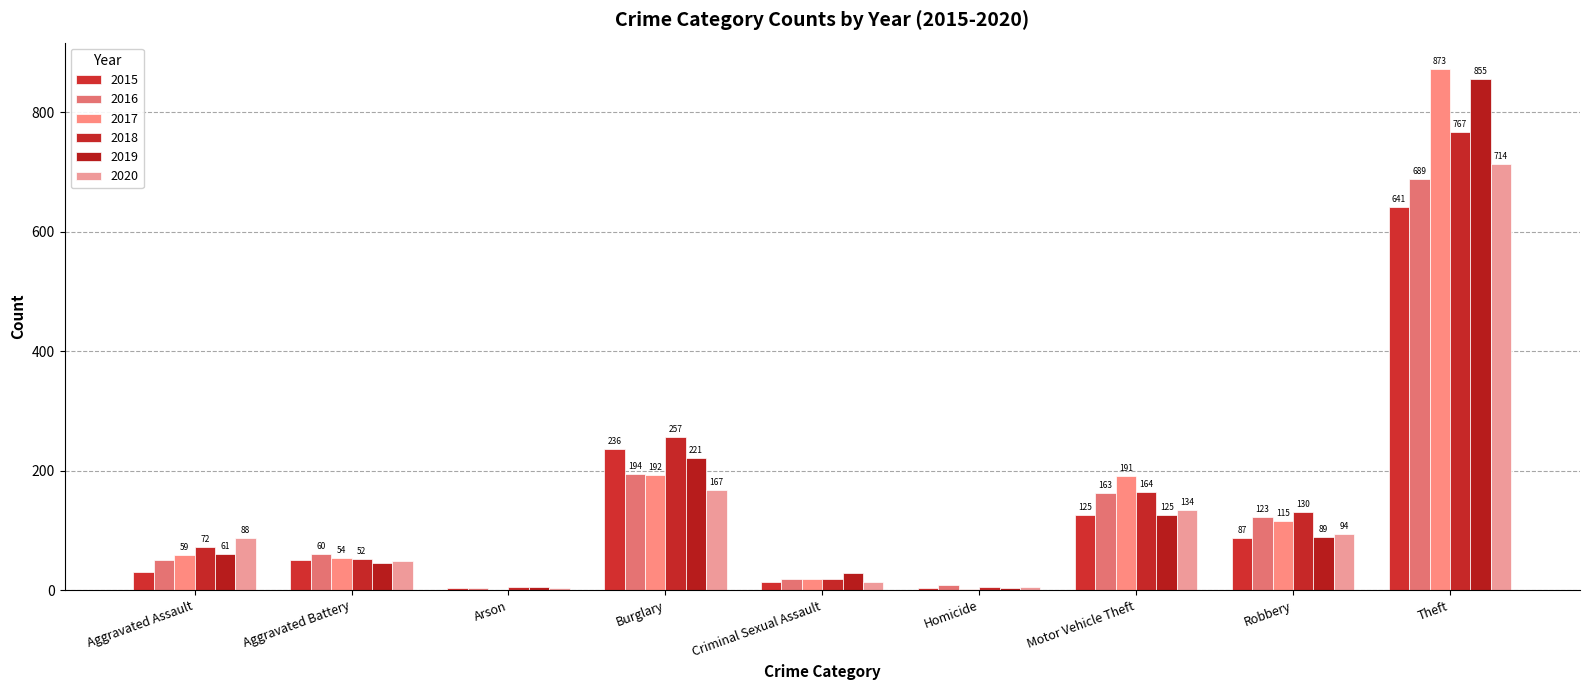

Count the number of categories in the chart.

9